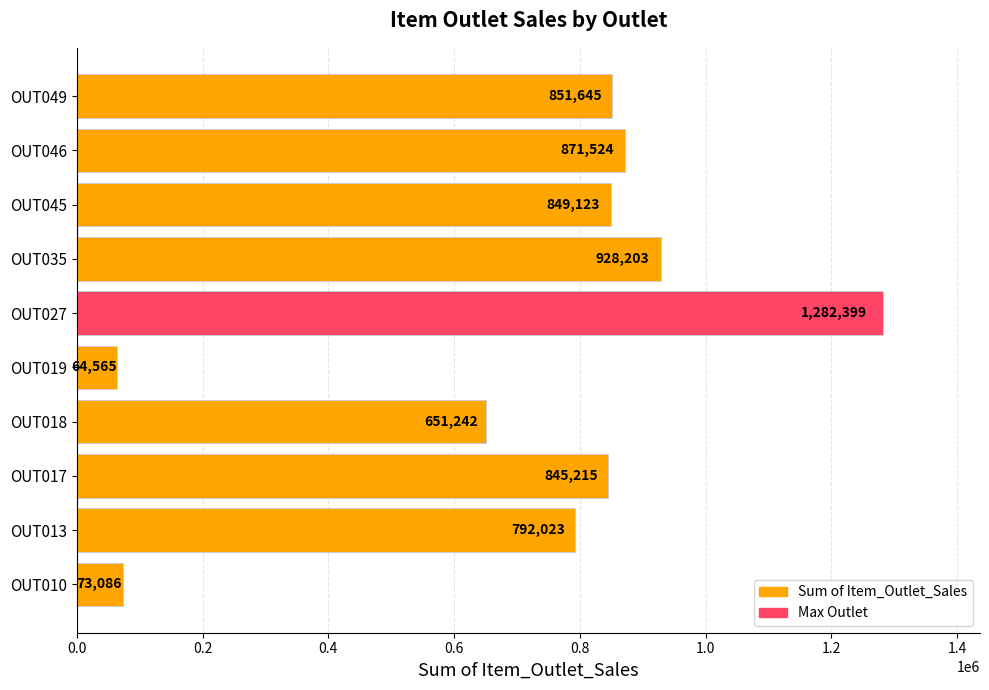

What is the smallest value displayed?

64565.3